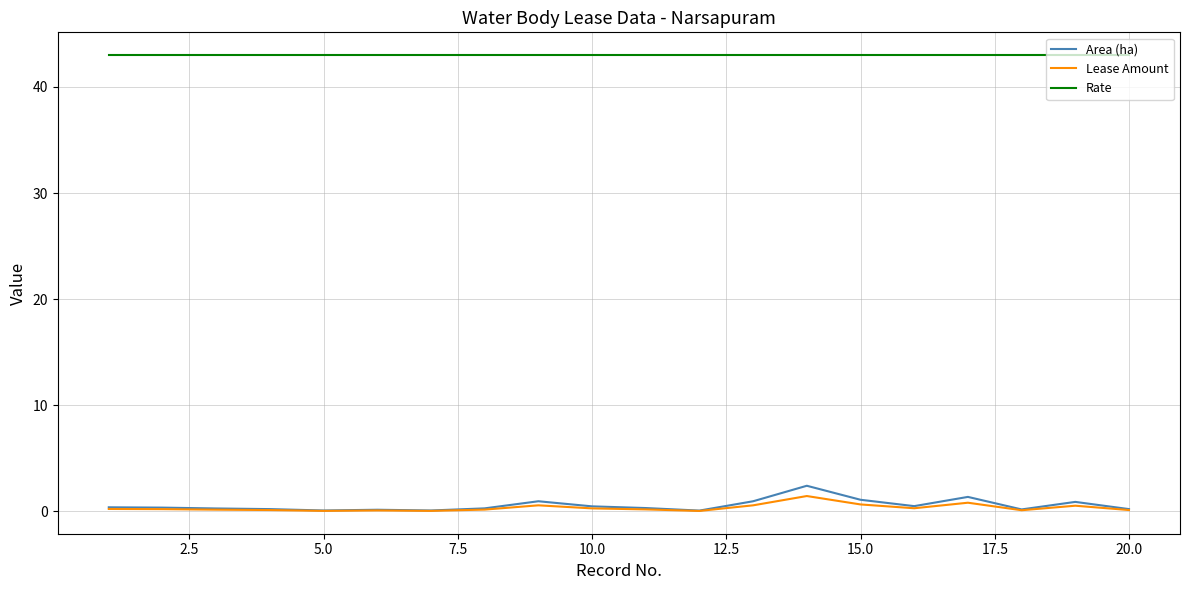

True or false: Rate and Area (ha) intersect in this chart.

False